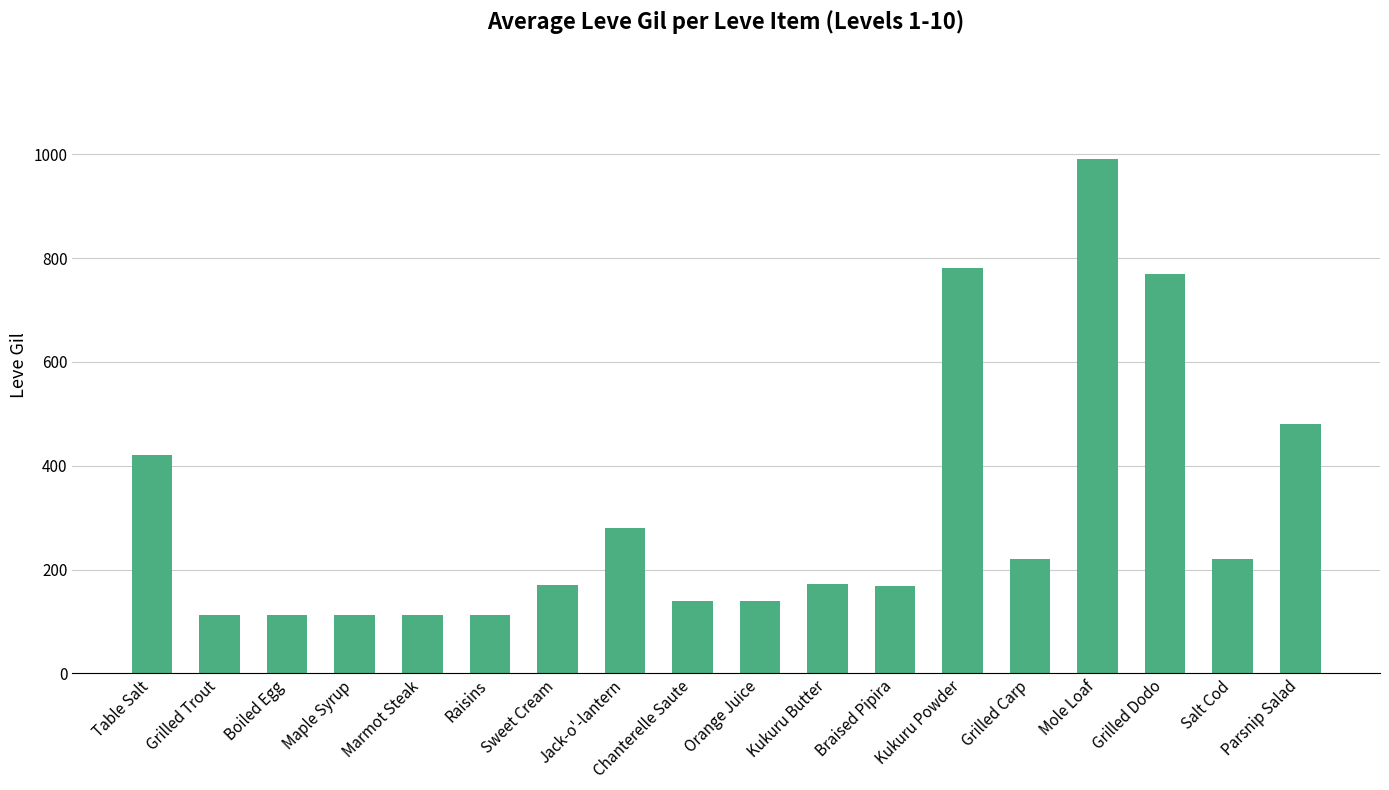

What is the value of the 2nd bar from the left?

112